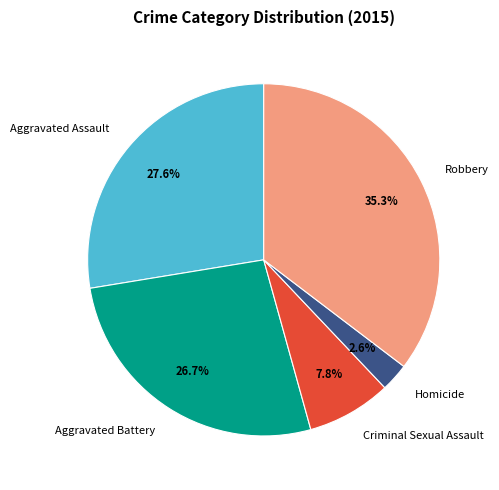

How much of the chart is everything except Criminal Sexual Assault?

92.2%